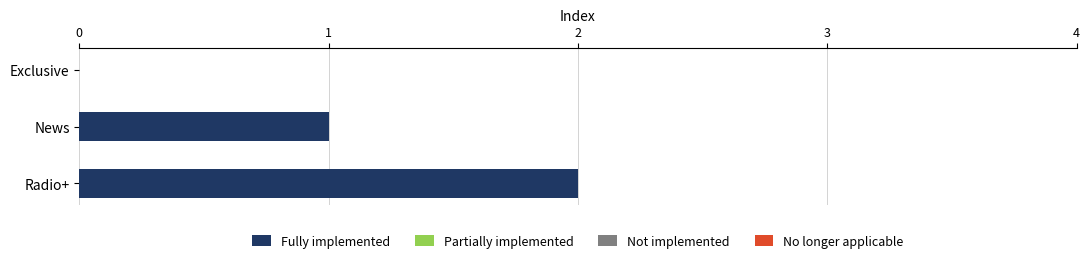

What is the sum of all values?

3